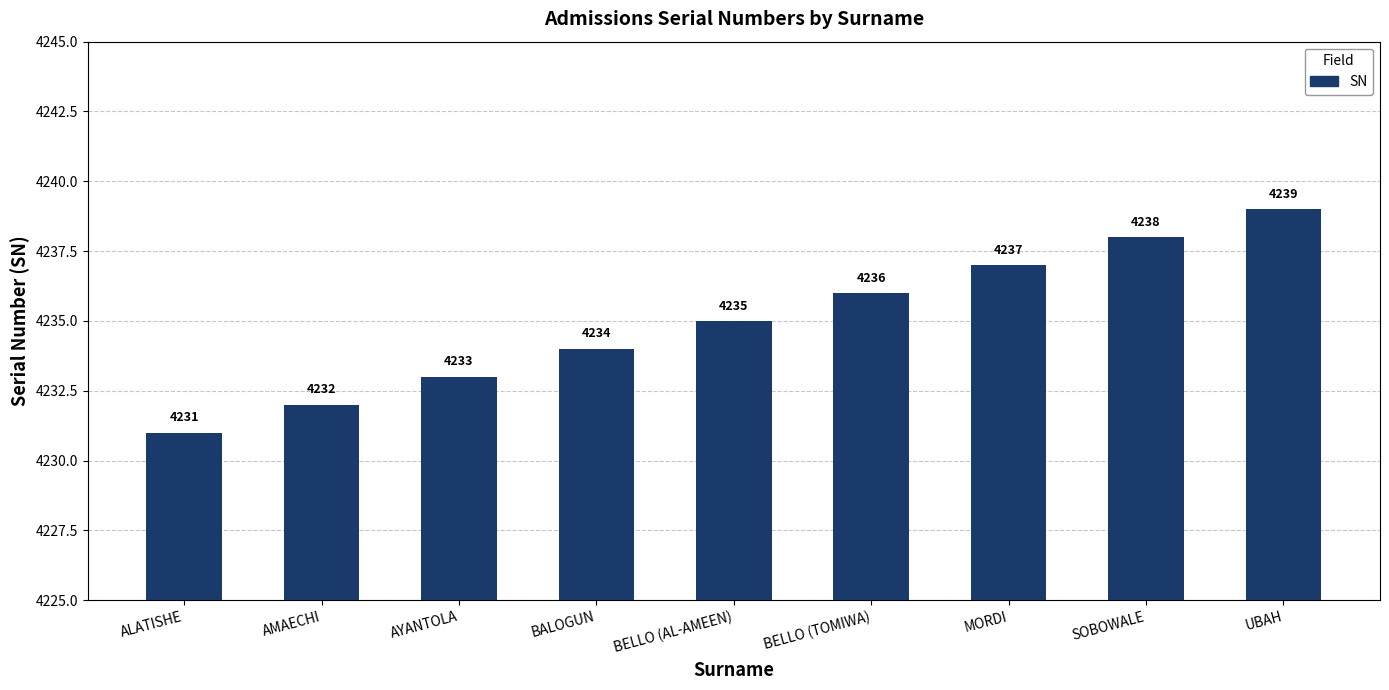

Reading right to left, extract all data points from this chart.

4239	4238	4237	4236	4235	4234	4233	4232	4231